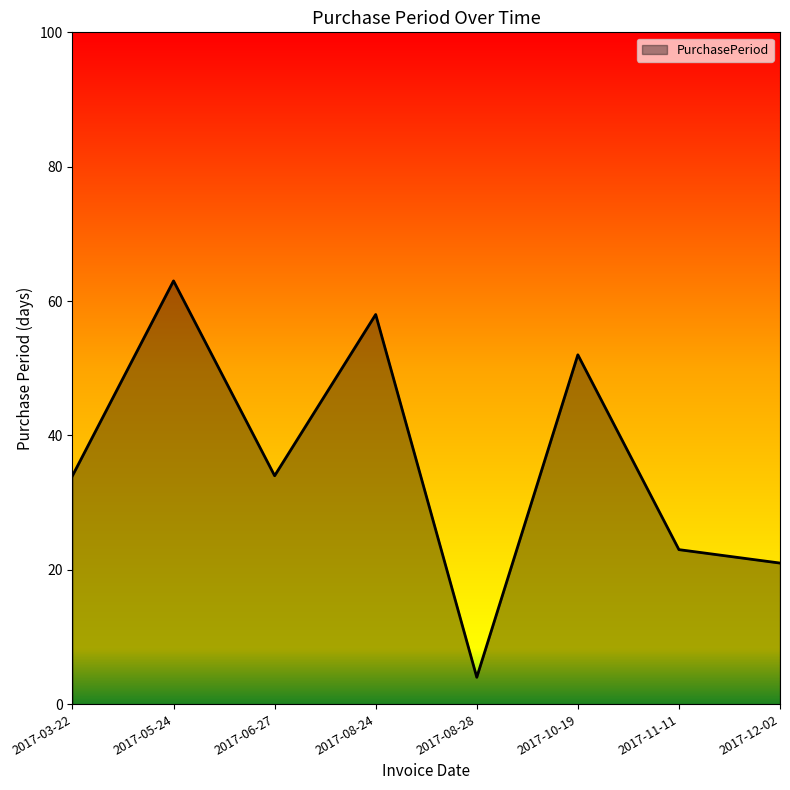

Which category has the lowest value across all series?

2017-08-28